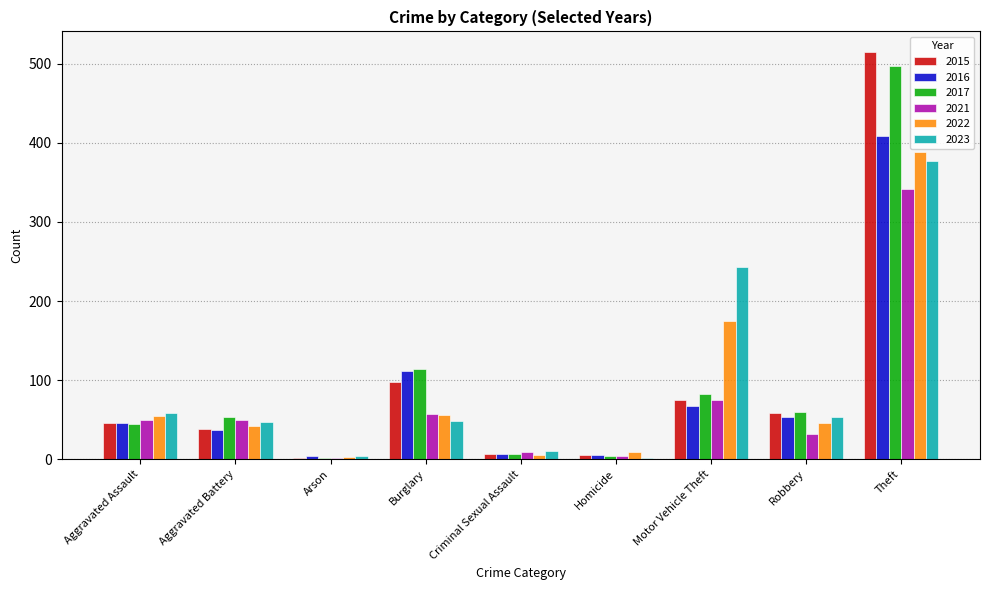

The value of 2016 at Criminal Sexual Assault is 7. True or false?

True